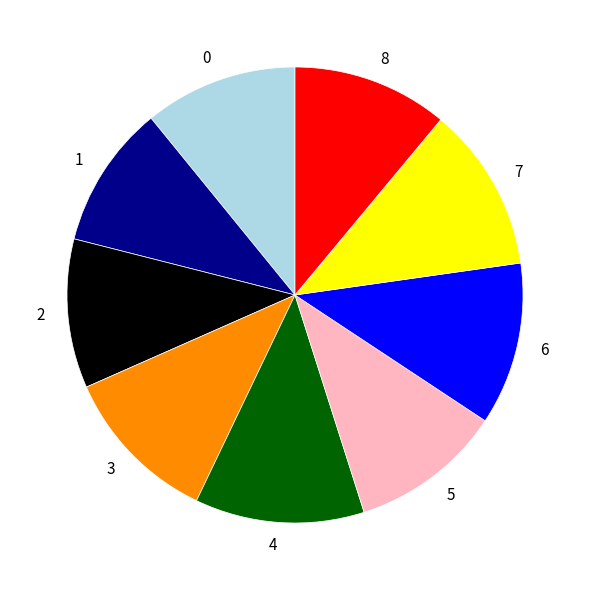

Is it true that 5 is 22% of the pie?

False